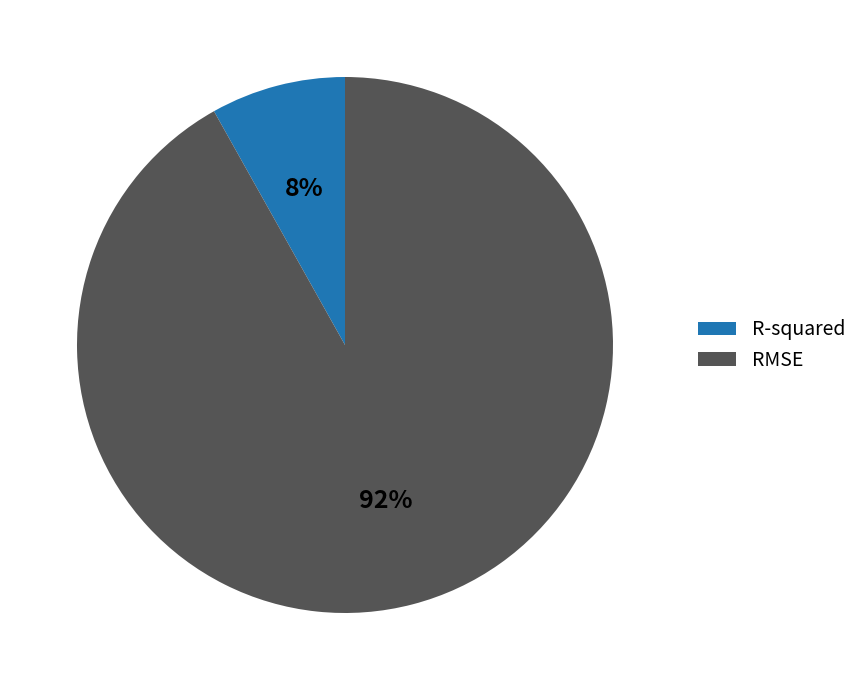

To the nearest percent, what percentage of the pie is R-squared?

8%